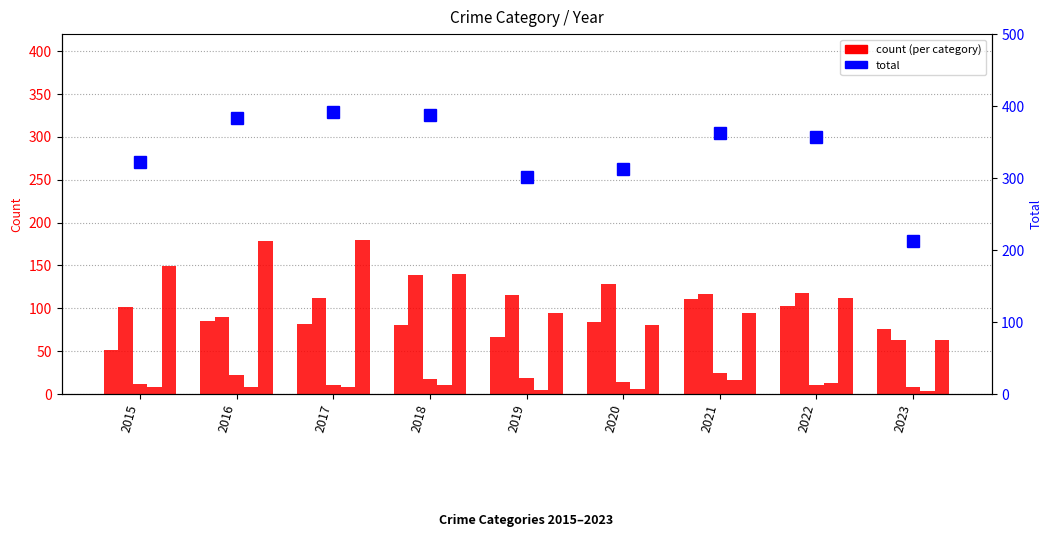

Count the number of categories in the chart.

9